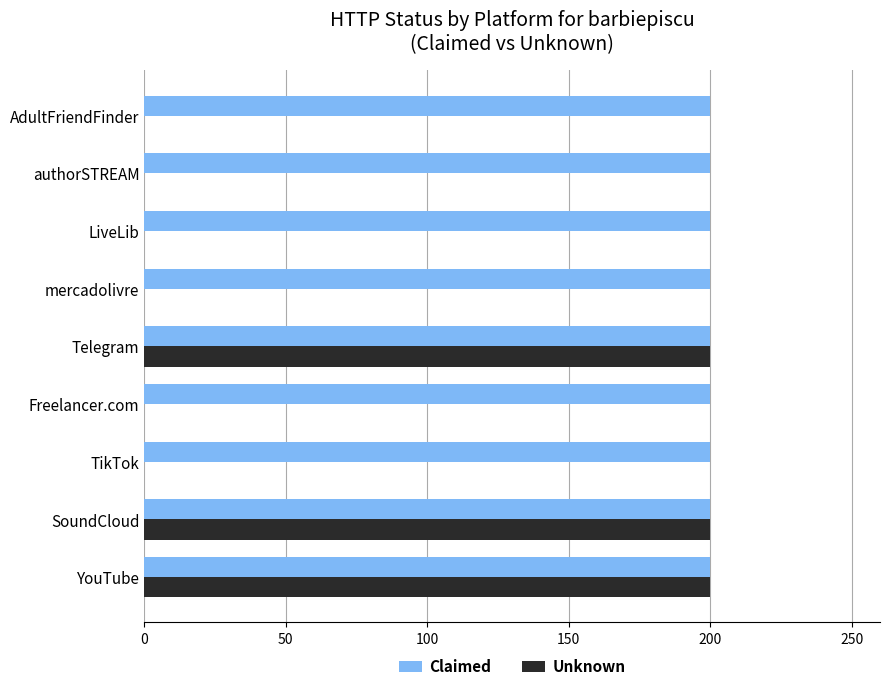

Which series has the largest total across all categories?

Claimed